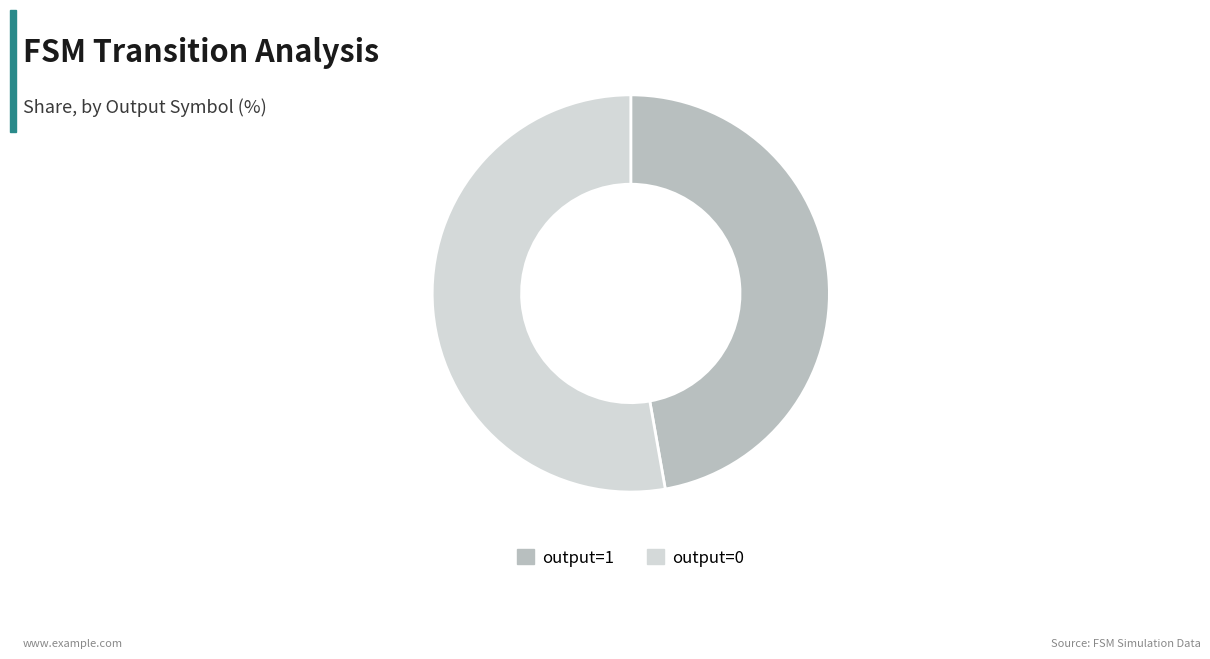

The output=1 slice represents 47% of the pie. True or false?

True